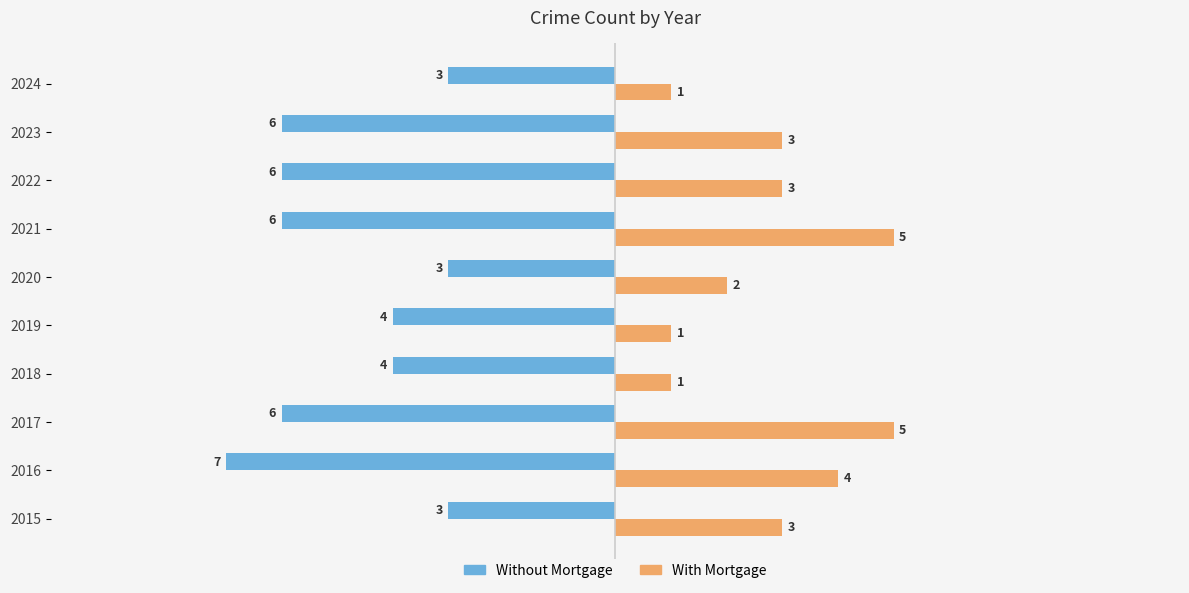

Which series changed the most between 2015 and 2019?

With Mortgage